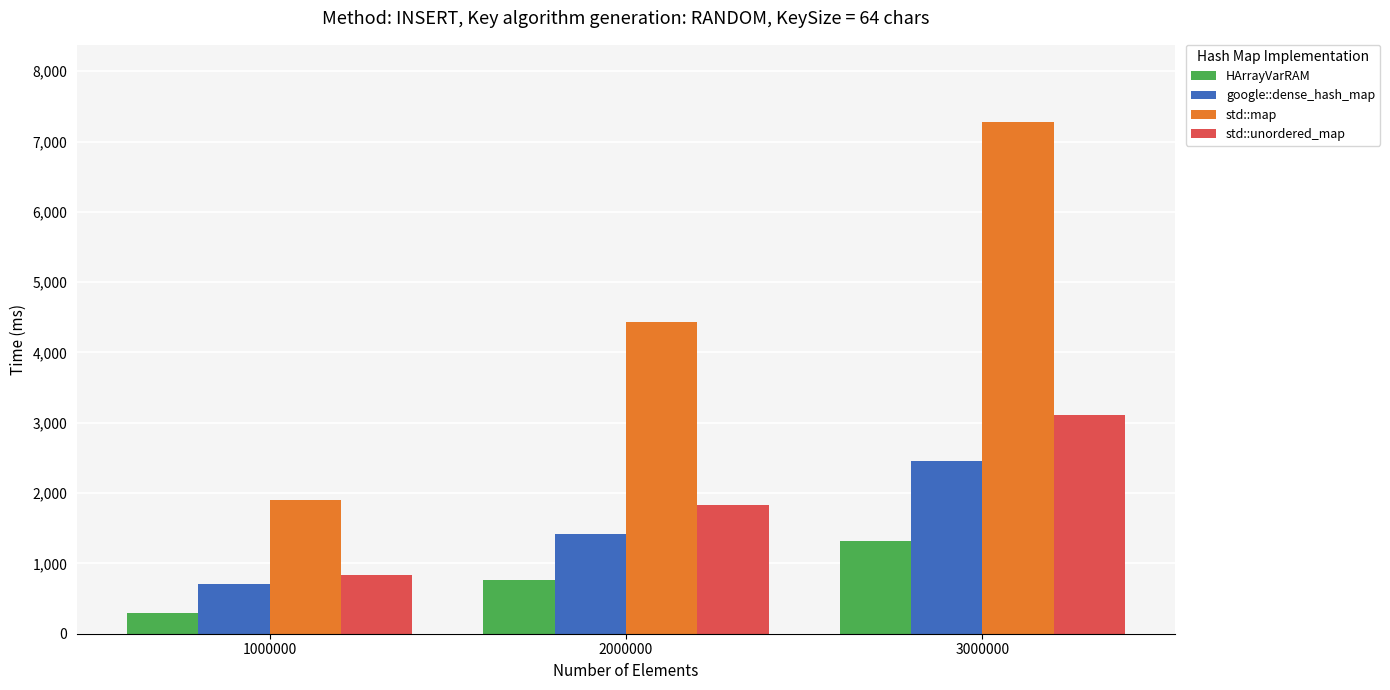

The value of std::unordered_map at 3000000 is 852. True or false?

False